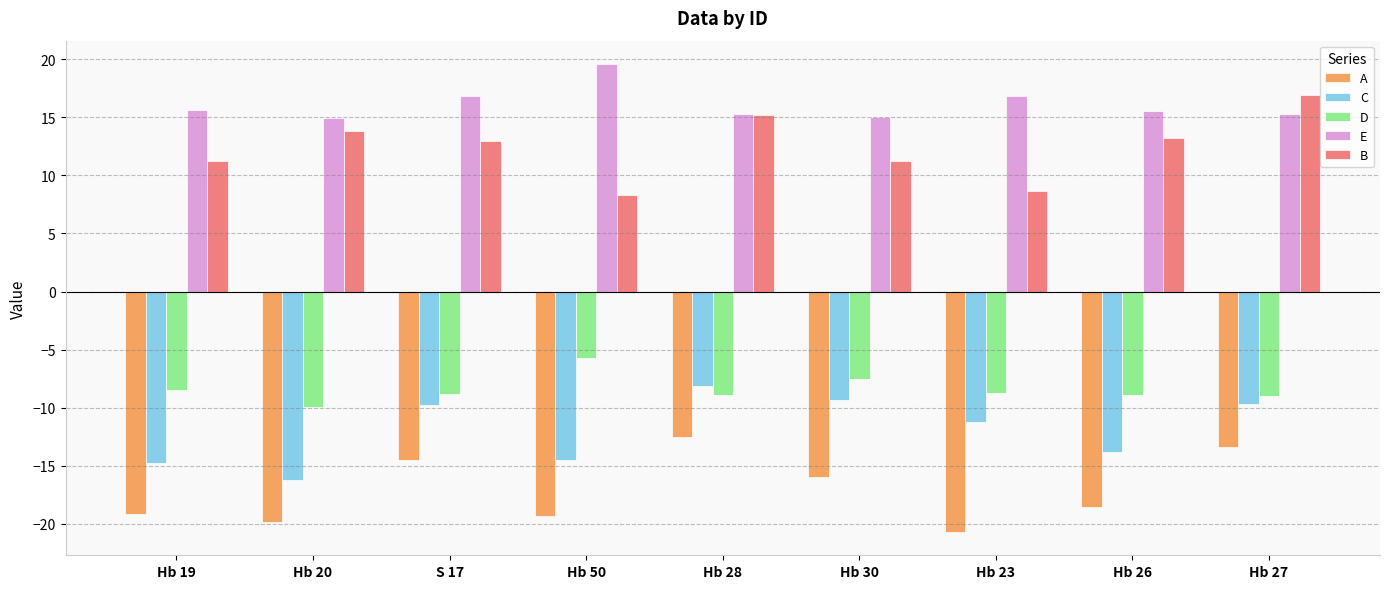

Which series has the largest range (max minus min)?

B